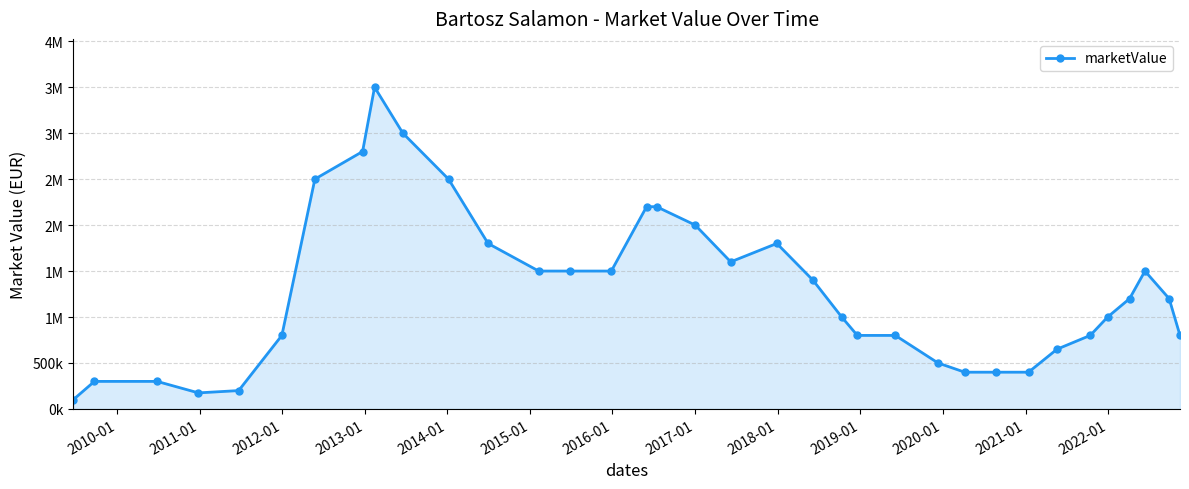

True or false: there are more than 0 points higher than both neighbors.

True